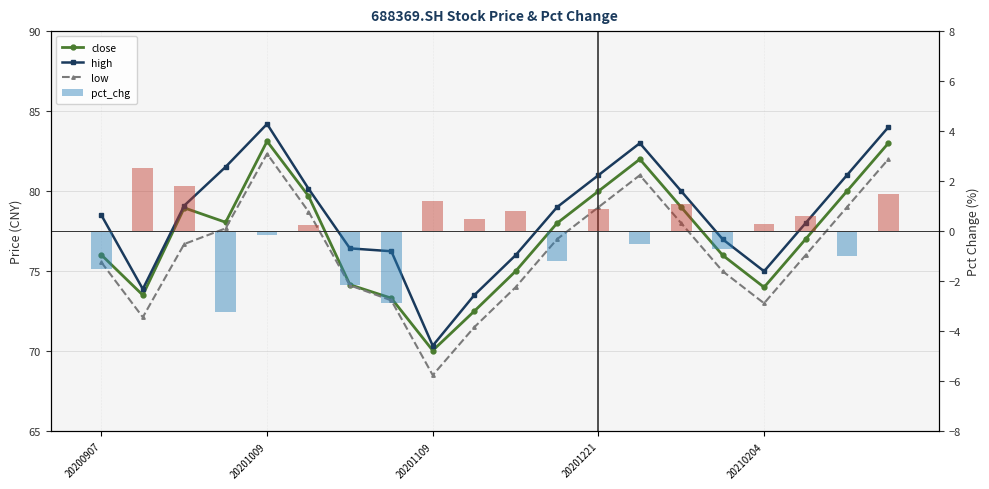

What position from the left is 18?

19